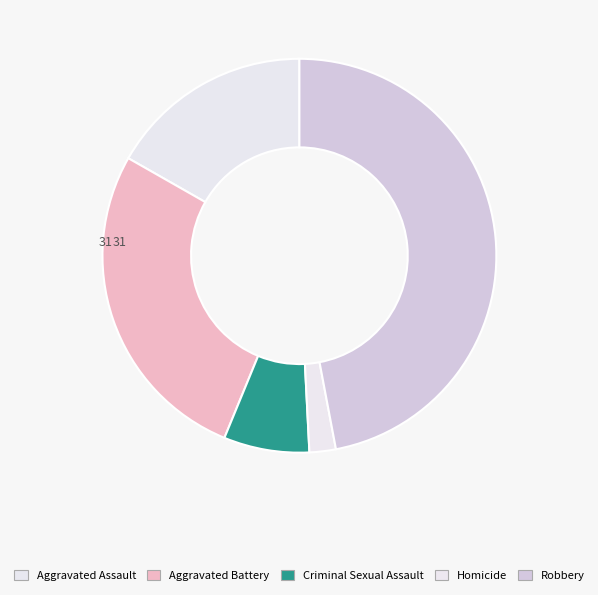

To the nearest percent, what portion does Aggravated Assault represent?

17%